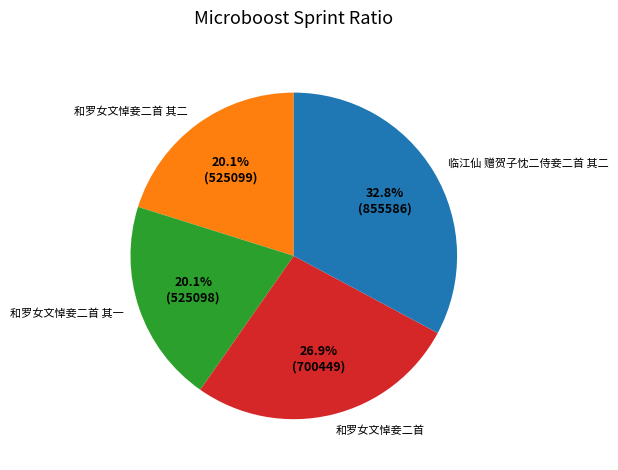

Which slice is the largest?

临江仙 赠贺子忱二侍妾二首 其二